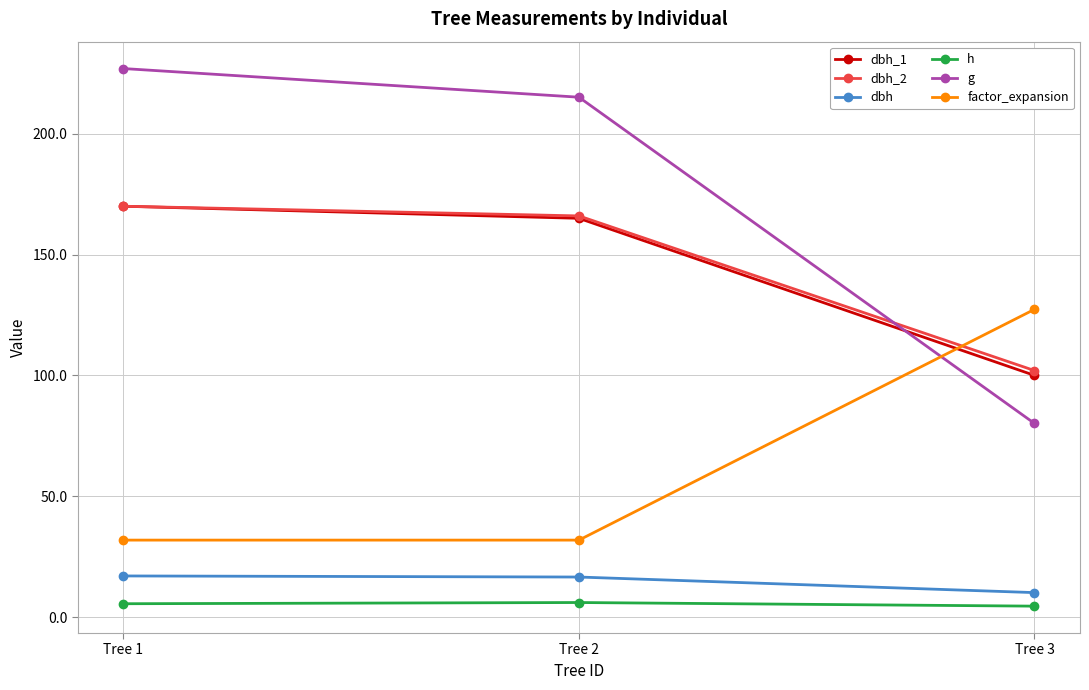

At which label is dbh_2 closest to 136?

Tree 2